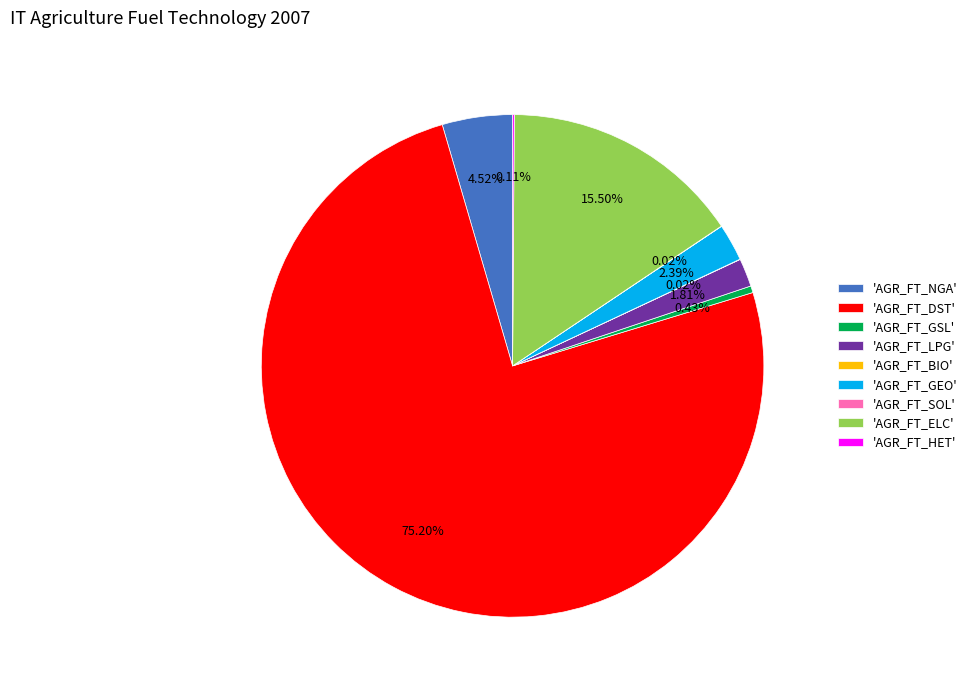

Is the sum of 'AGR_FT_NGA' and 'AGR_FT_GSL' greater than half?

No